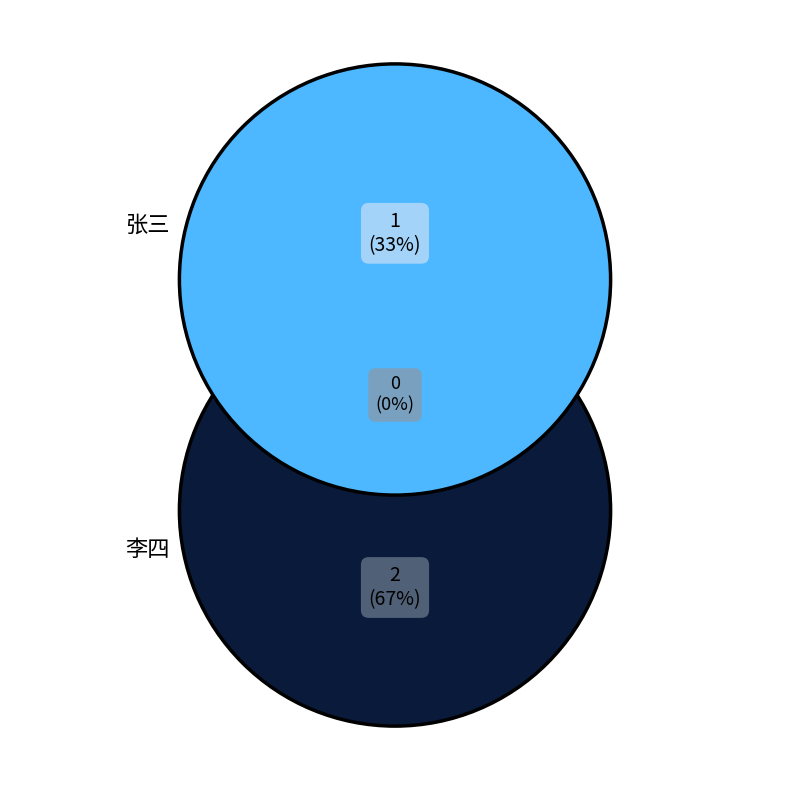

To the nearest percent, what is the combined percentage of 张三 and 李四?

100%